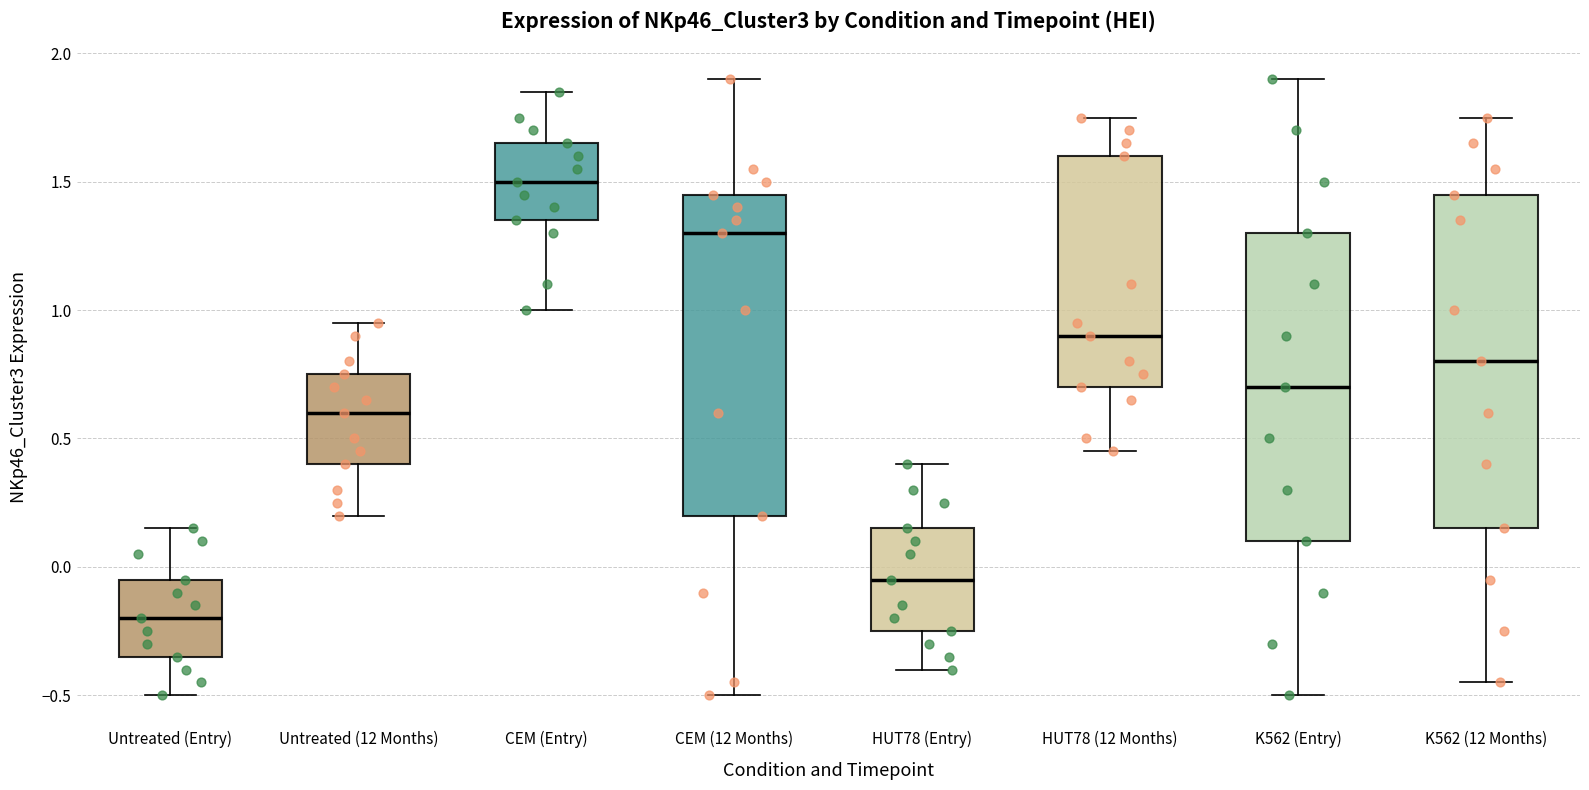

Reading left to right, transcribe this box plot: for each box, give where its median line is, the range the box spans, and where its two whiskers end, as read against the y-axis. The values are not printed on the chart, so give them approximately, as read against the axis.

Untreated (Entry): median -0.20, box -0.35 to -0.05, whiskers -0.50 to 0.15
Untreated (12 Months): median 0.60, box 0.40 to 0.75, whiskers 0.20 to 0.95
CEM (Entry): median 1.50, box 1.35 to 1.65, whiskers 1.00 to 1.85
CEM (12 Months): median 1.30, box 0.20 to 1.45, whiskers -0.50 to 1.90
HUT78 (Entry): median -0.05, box -0.25 to 0.15, whiskers -0.40 to 0.40
HUT78 (12 Months): median 0.90, box 0.70 to 1.60, whiskers 0.45 to 1.75
K562 (Entry): median 0.70, box 0.10 to 1.30, whiskers -0.50 to 1.90
K562 (12 Months): median 0.80, box 0.15 to 1.45, whiskers -0.45 to 1.75